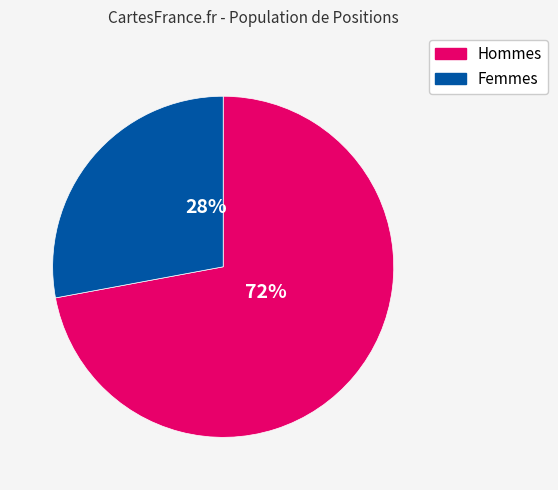

To the nearest percent, what is the average slice percentage?

50%